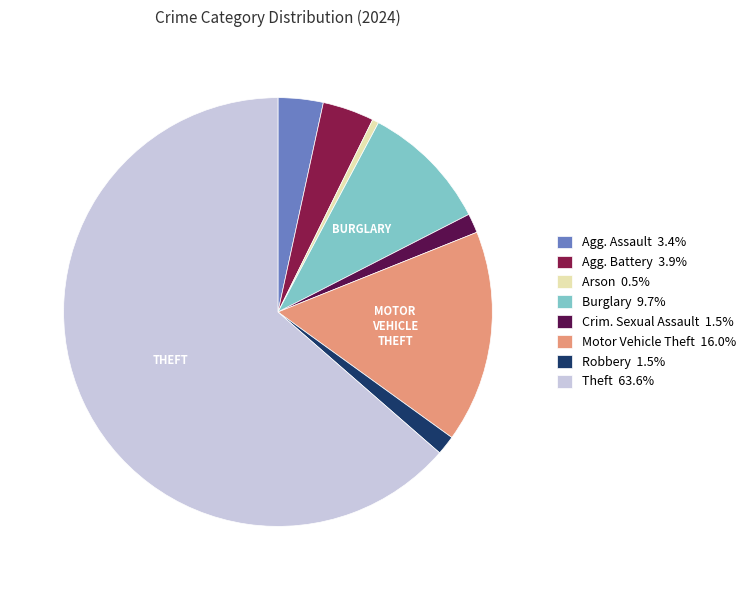

Is the sum of Motor Vehicle Theft 16.0% and Agg. Assault 3.4% greater than half?

No